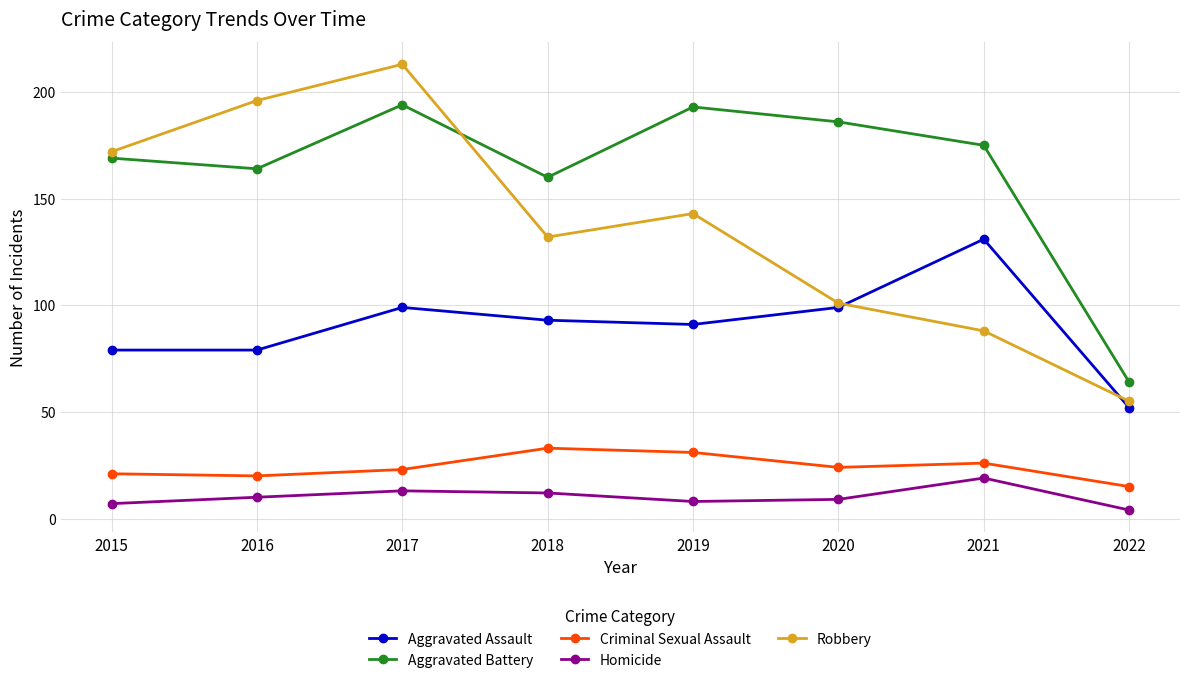

At which label does Homicide reach its minimum?

2022